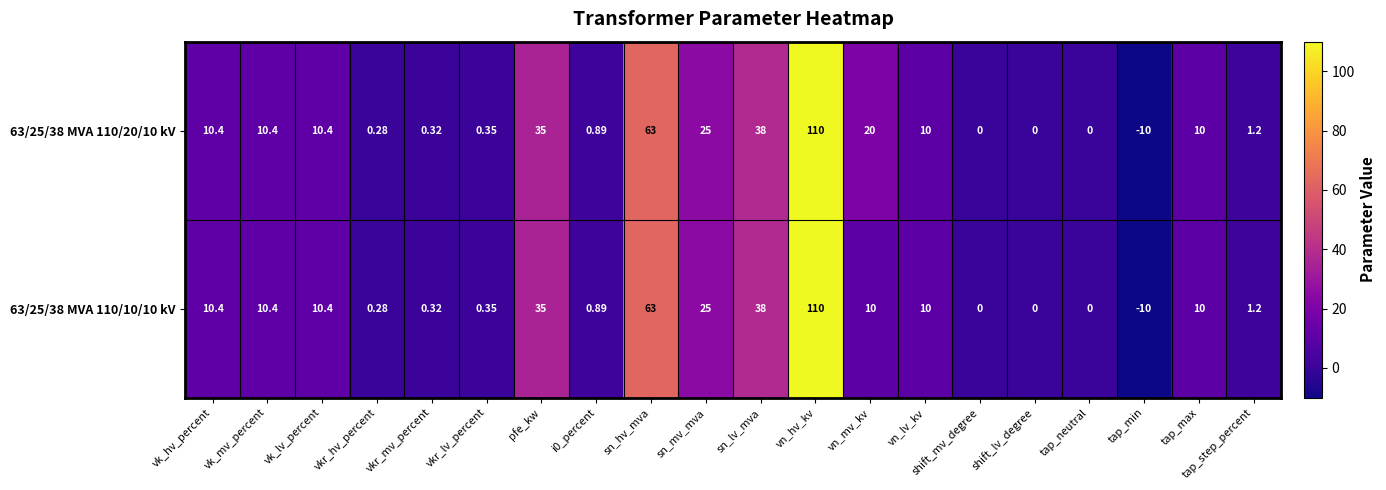

Which category has the lowest value across all series?

tap_min